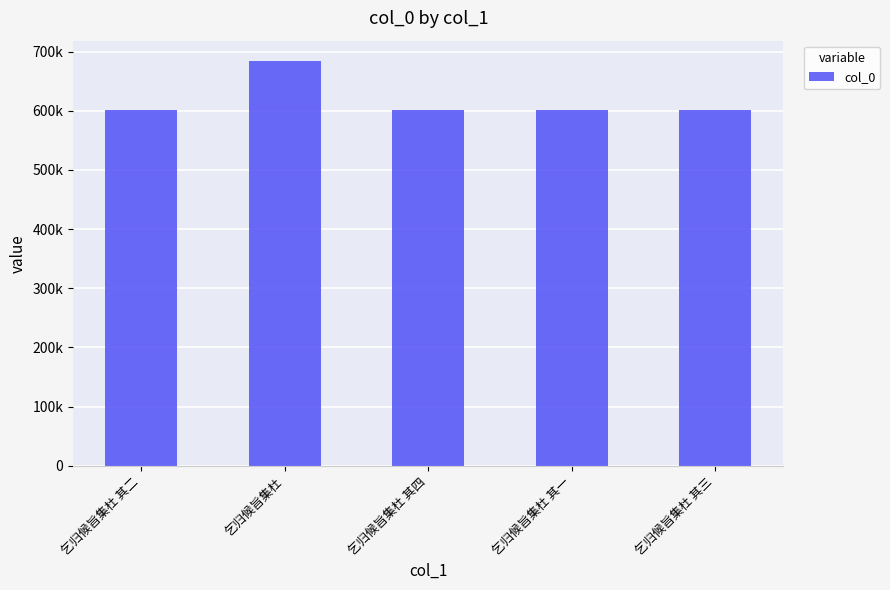

List the labels in order of value, largest first.

乞归候旨集杜, 乞归候旨集杜 其四, 乞归候旨集杜 其三, 乞归候旨集杜 其二, 乞归候旨集杜 其一